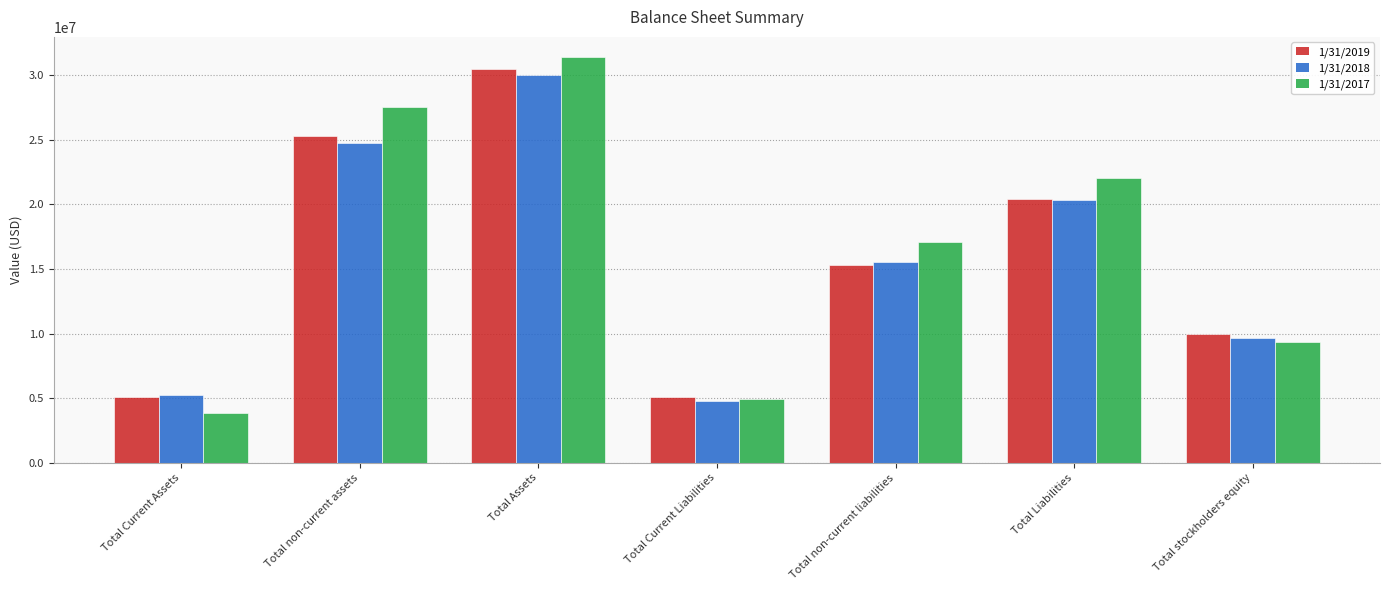

What is the average value of the 1/31/2019 series?

15964358